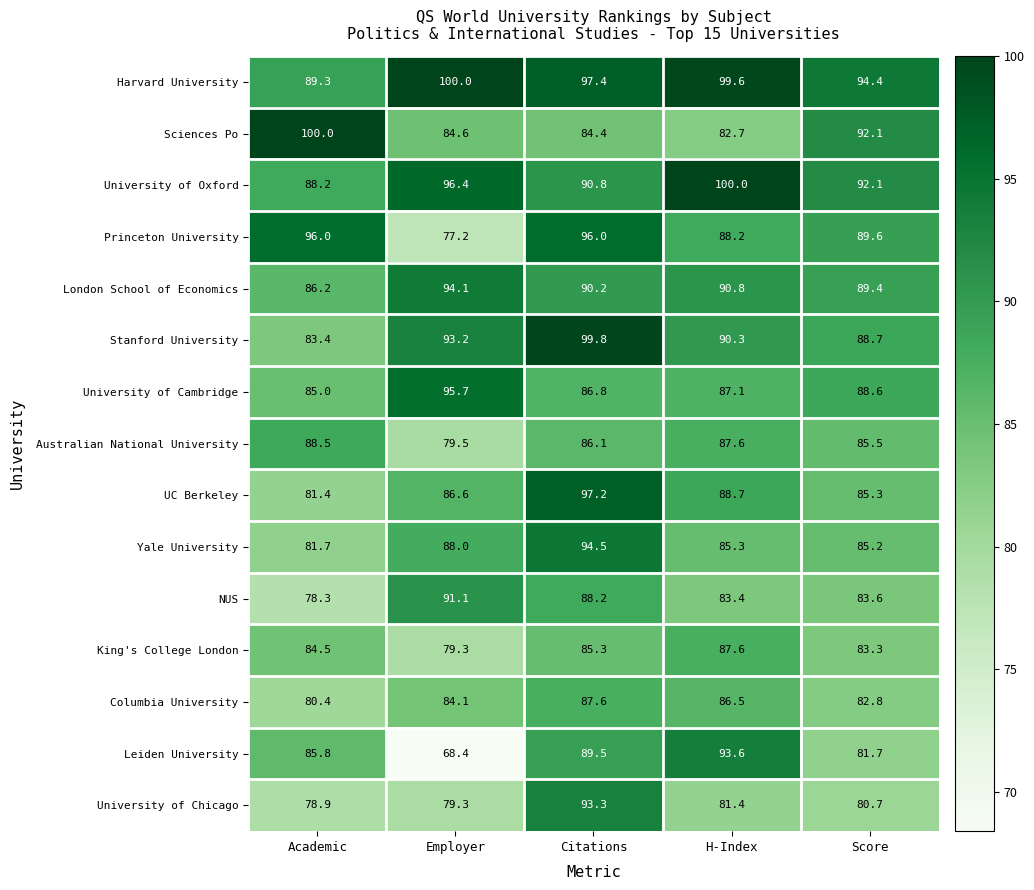

How many categories are shown in the chart?

5